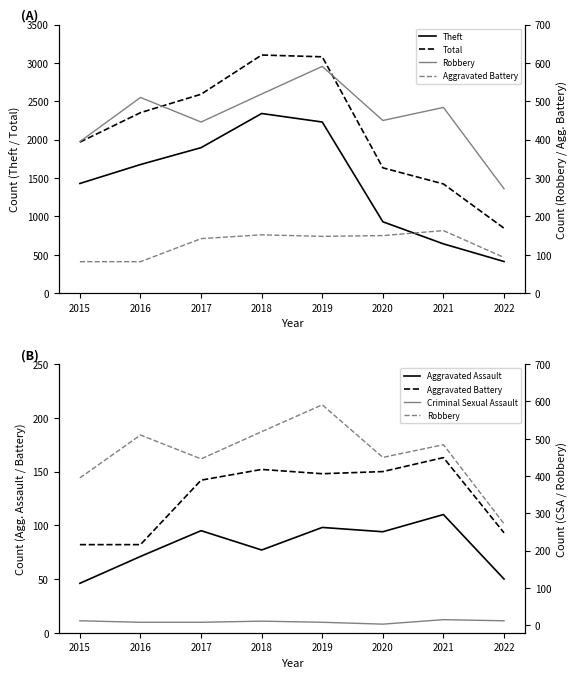

True or false: Total and Aggravated Battery cross at least once.

False